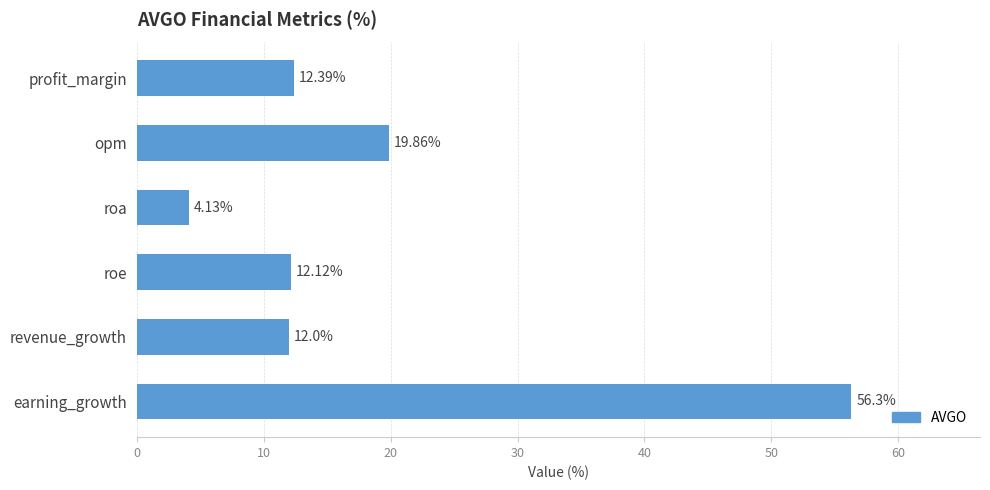

What is the difference between the maximum and minimum values?

52.2